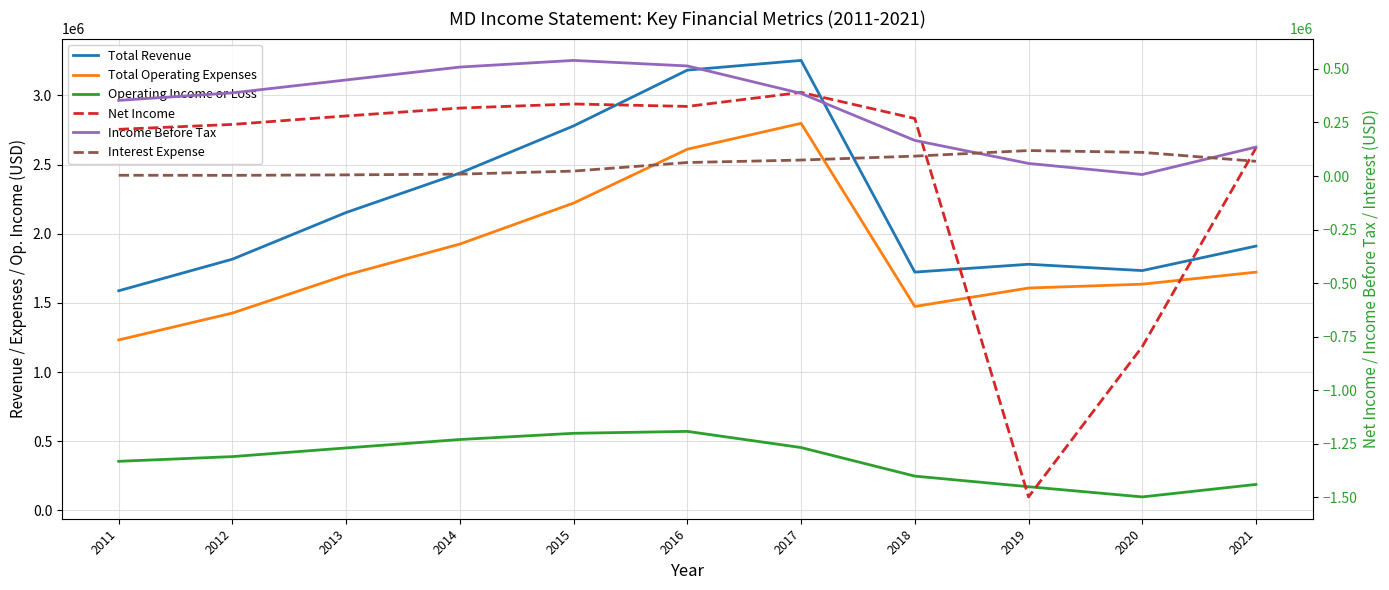

Rank the categories by Operating Income or Loss value from highest to lowest.

2016, 2015, 2014, 2017, 2013, 2012, 2011, 2018, 2021, 2019, 2020